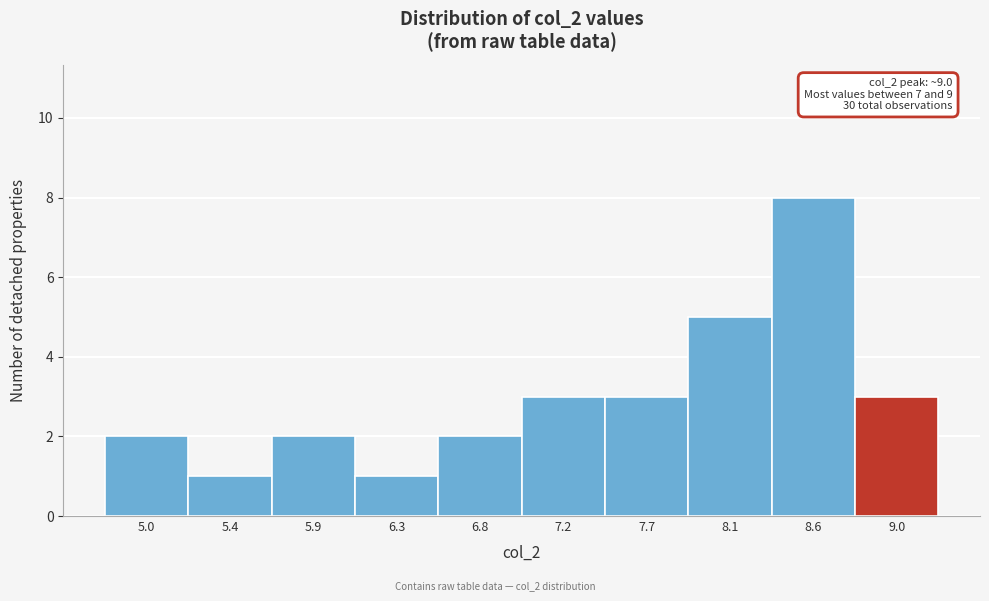

Which range on the x-axis has the tallest bar?

8.35 to 8.80